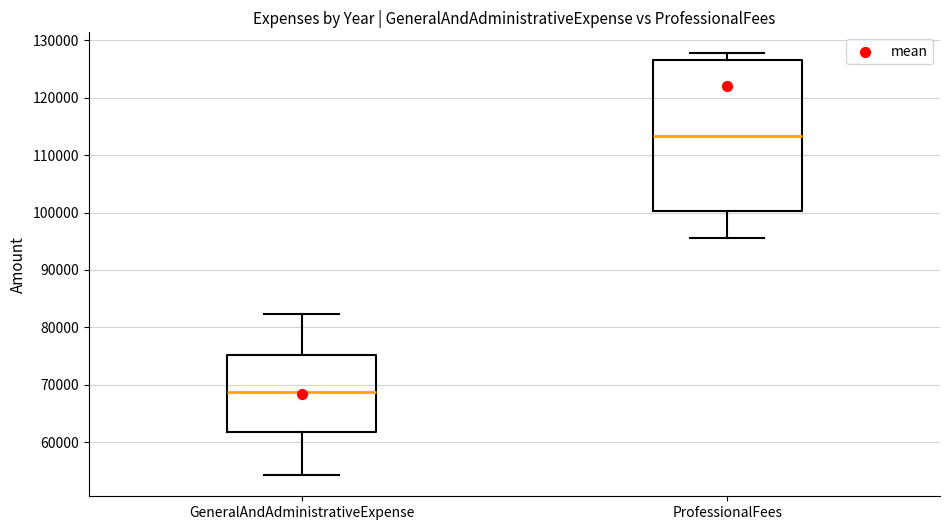

Reading left to right, transcribe this box plot: for each box, give where its median line is, the range the box spans, and where its two whiskers end, as read against the y-axis. The values are not printed on the chart, so give them approximately, as read against the axis.

GeneralAndAdministrativeExpense: median 69000, box 62000 to 75000, whiskers 54000 to 82000
ProfessionalFees: median 113000, box 100000 to 127000, whiskers 95000 to 128000